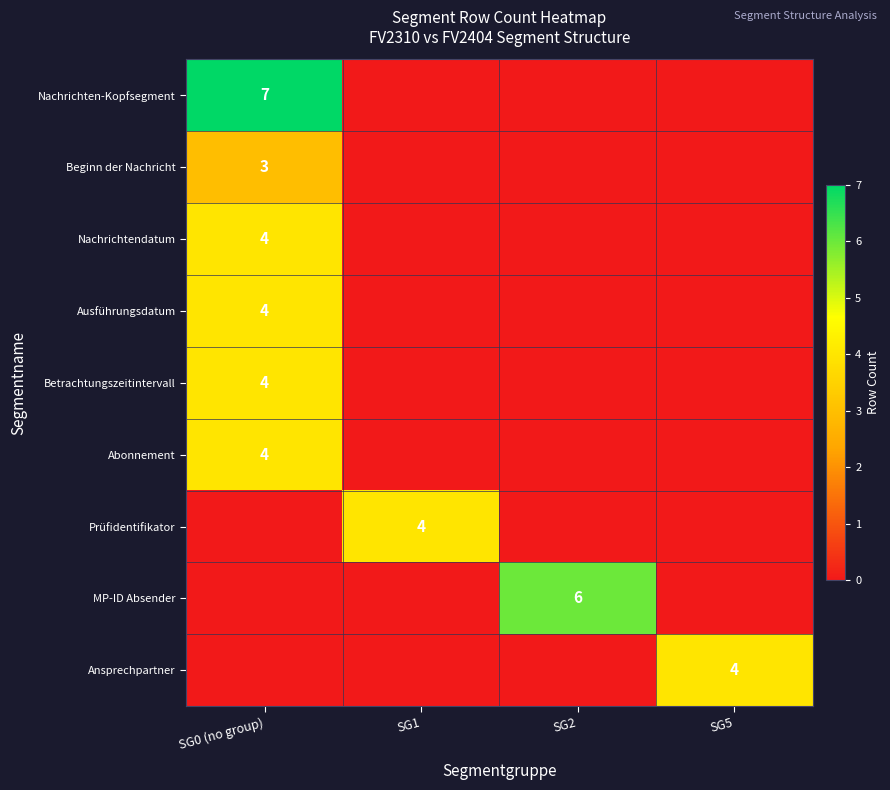

True or false: Abonnement has a value of 4 at SG0 (no group).

True